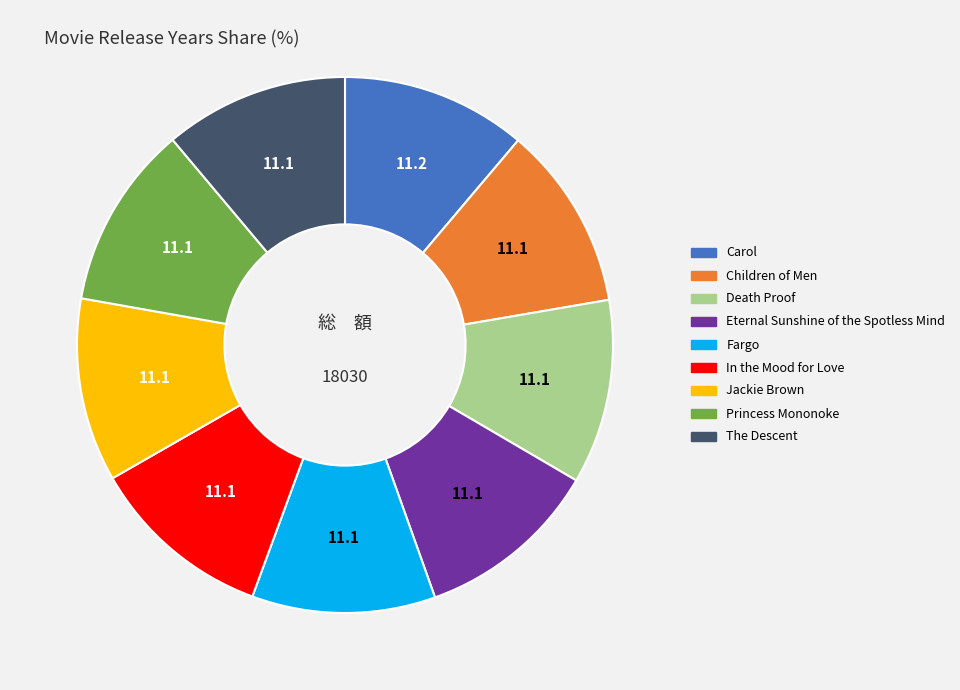

Is there any slice that represents more than half of the pie?

No